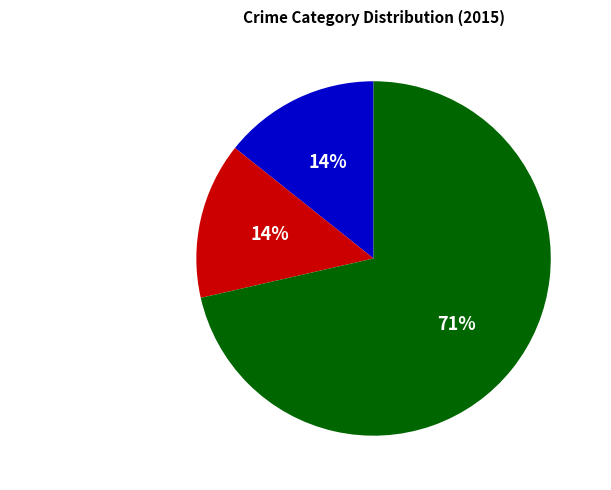

What is the largest slice in the pie chart?

Robbery